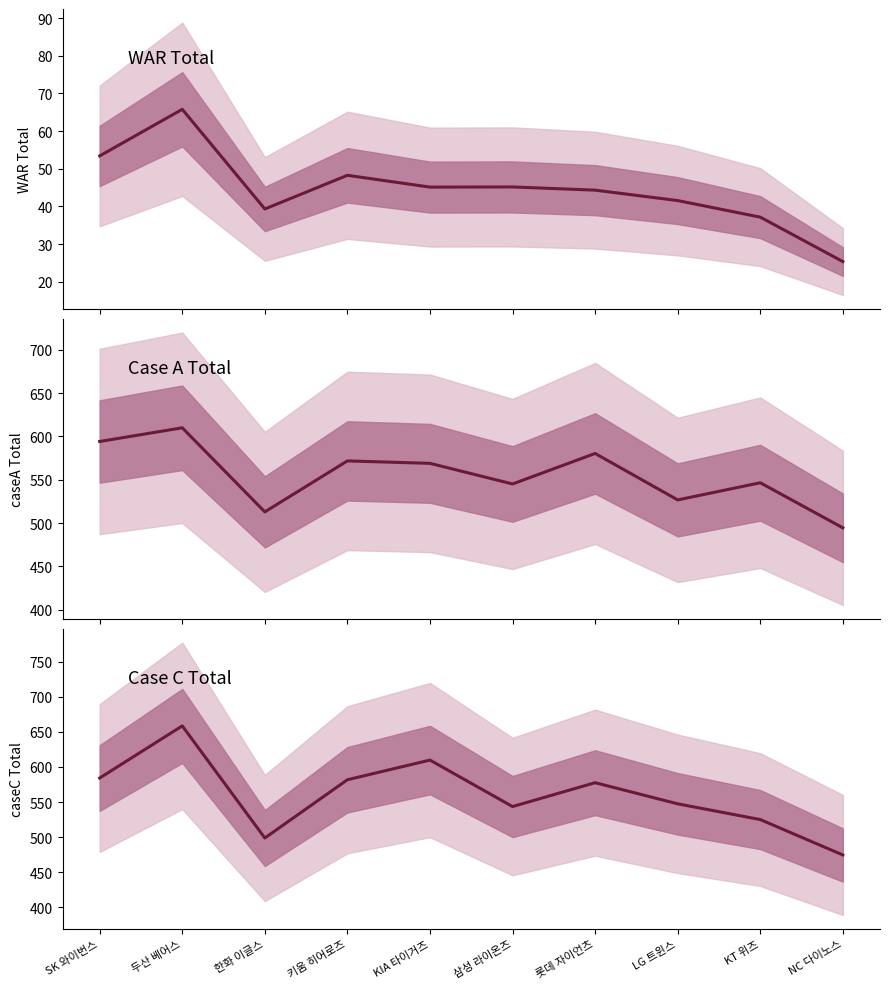

How many categories are shown in the chart?

10